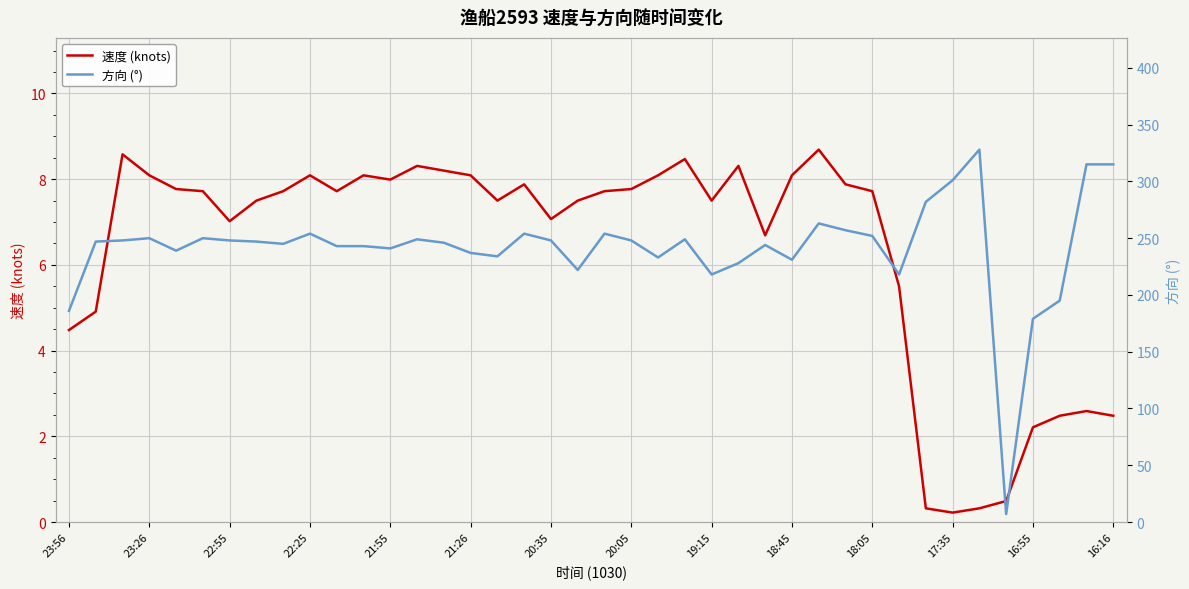

True or false: 速度 (knots) and 方向 (°) cross at least once.

False